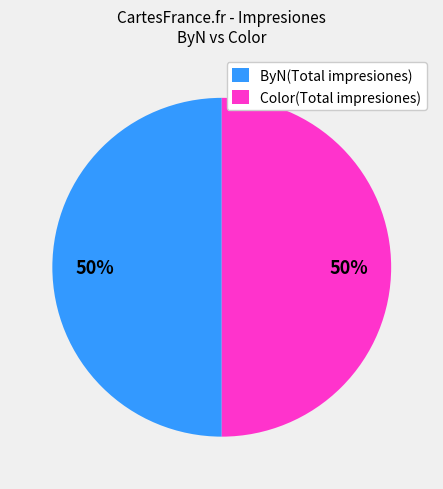

To the nearest percent, what portion does Color(Total impresiones) represent?

50%